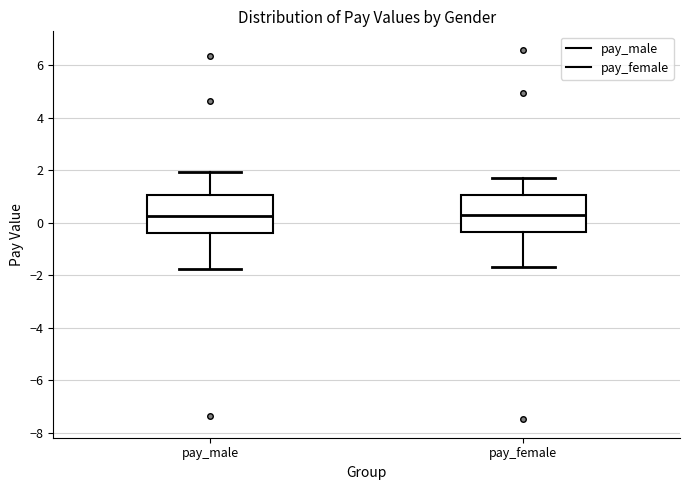

Reading left to right, transcribe this box plot: for each box, give where its median line is, the range the box spans, and where its two whiskers end, as read against the y-axis. The values are not printed on the chart, so give them approximately, as read against the axis.

pay_male: median 0.2, box -0.4 to 1.0, whiskers -1.8 to 2.0
pay_female: median 0.2, box -0.4 to 1.0, whiskers -1.6 to 1.8